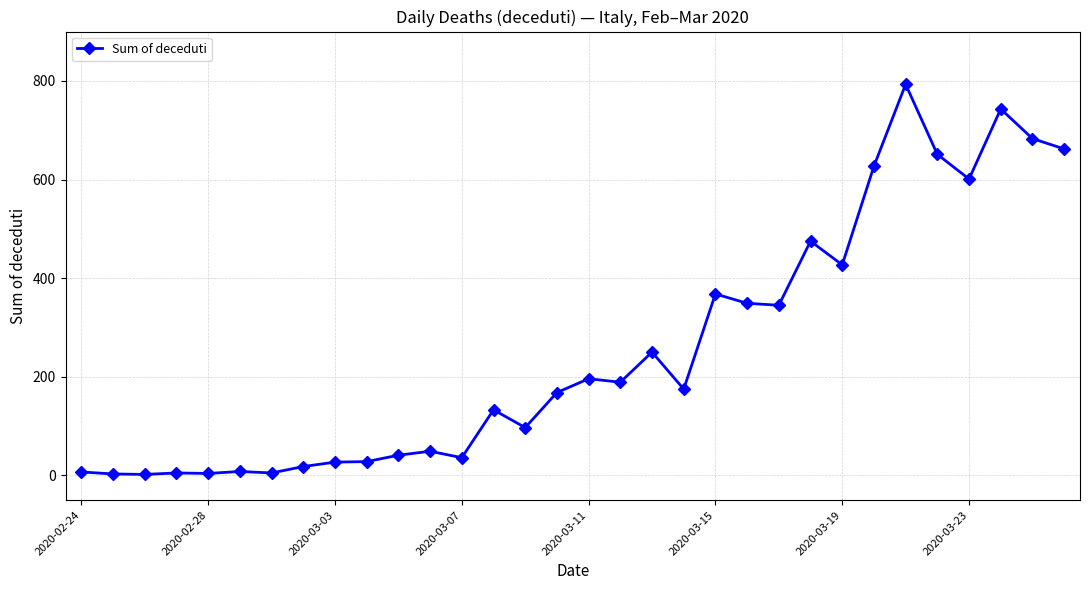

What is the maximum value shown in the chart?

793